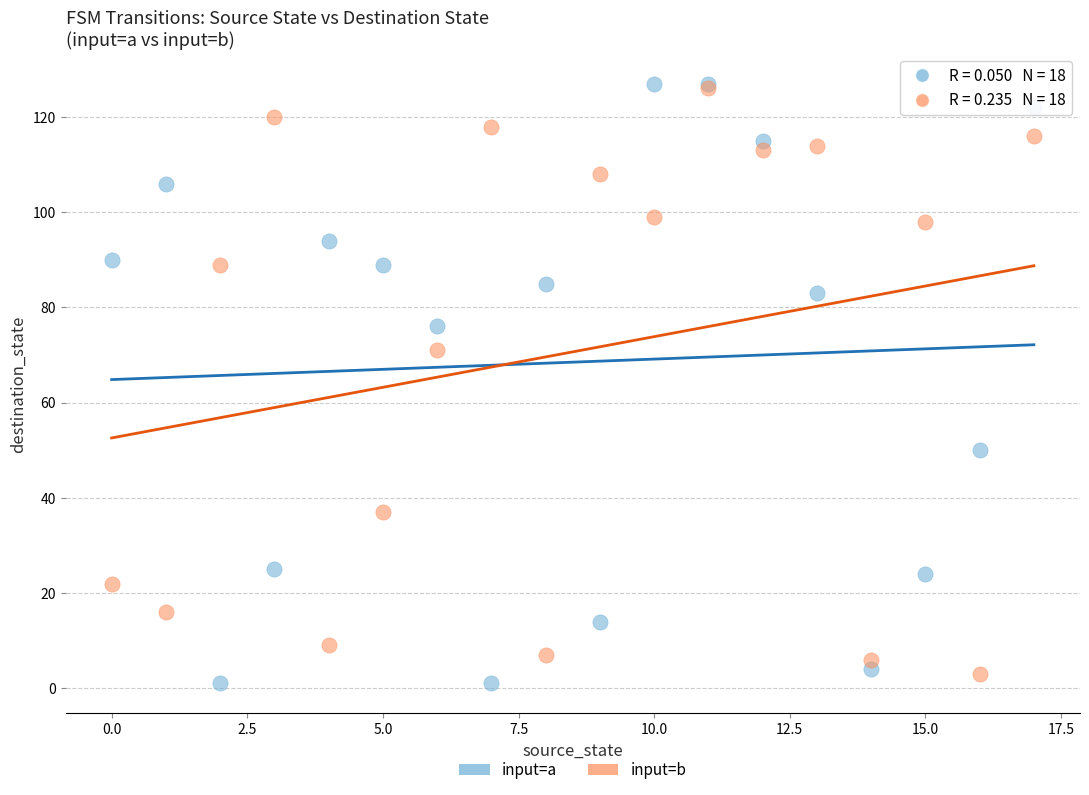

What are all the series names shown in the legend?

input=a, input=b